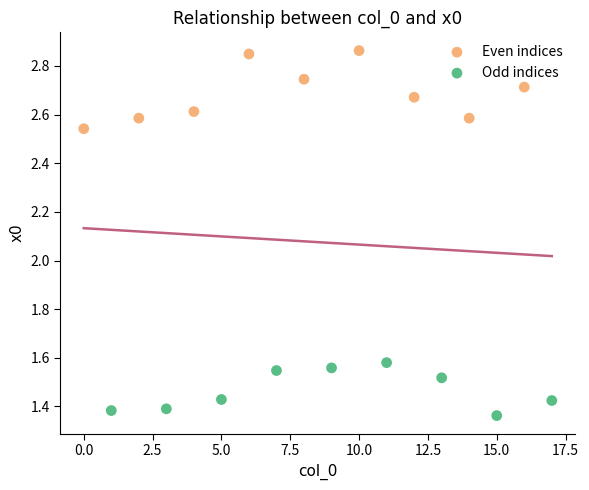

Which series contains the lowest Y value?

Odd indices